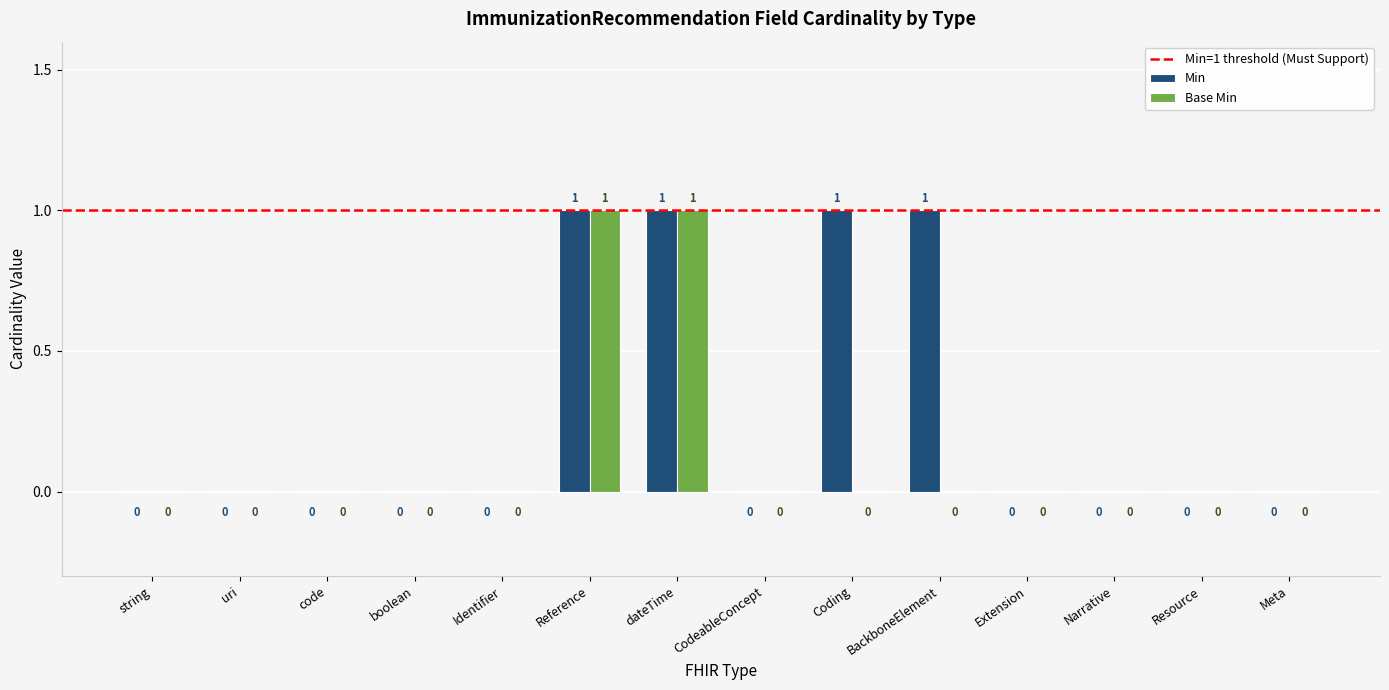

The value of Base Min at CodeableConcept is 0. True or false?

True